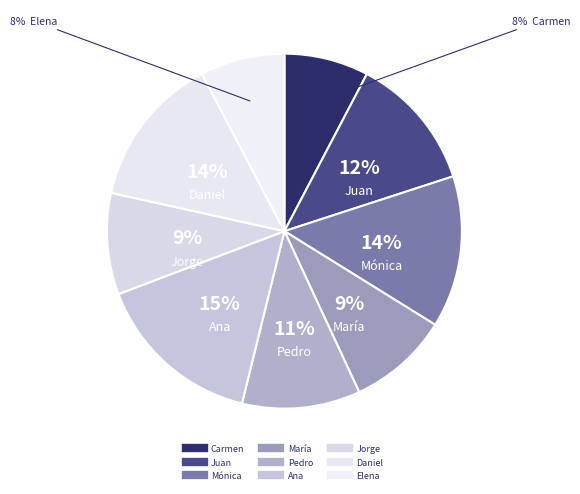

True or false: María accounts for 16% of the total.

False